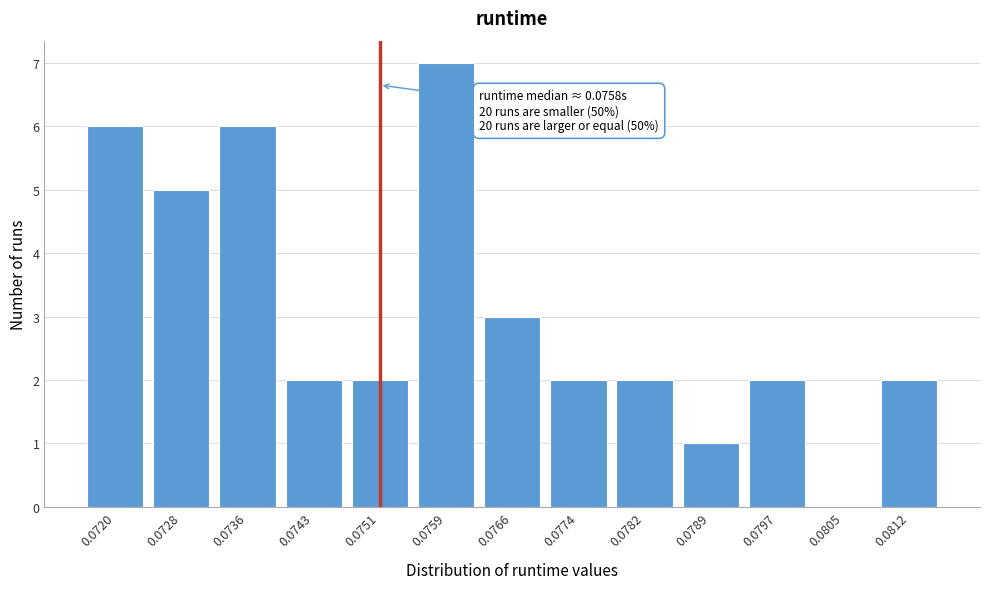

Reading left to right, list all the values displayed in this chart.

0.0720=6	0.0728=5	0.0736=6	0.0743=2	0.0751=2	0.0759=7	0.0766=3	0.0774=2	0.0782=2	0.0789=1	0.0797=2	0.0805=0	0.0812=2